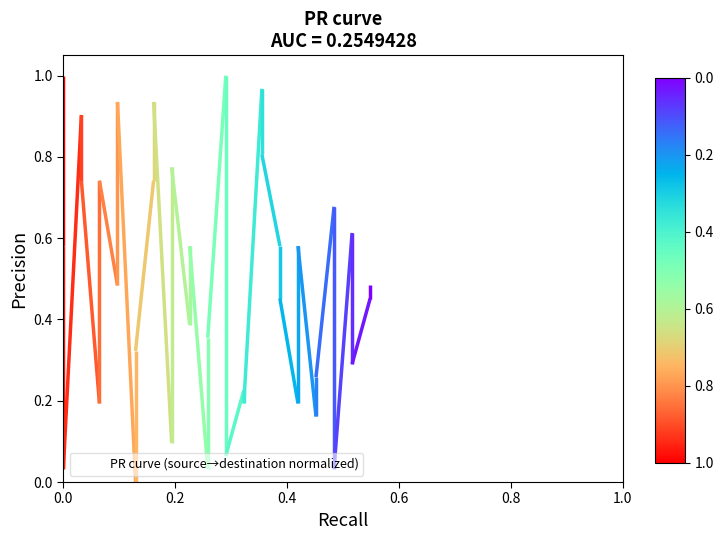

Reading right to left, what are all the values shown in this chart?

0.5	0.5	0.3	0.6	0.0	0.7	0.3	0.2	0.6	0.2	0.5	0.6	0.8	1.0	0.2	0.2	0.1	1.0	0.4	0.0	0.6	0.4	0.8	0.1	0.9	0.7	0.3	0.0	0.9	0.5	0.7	0.2	0.7	0.9	0.0	0.6	1.0